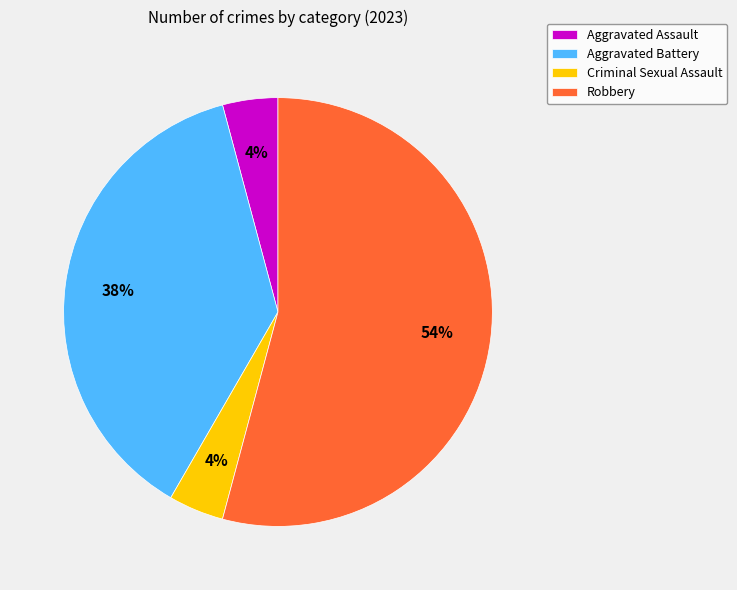

Is there any slice that represents more than half of the pie?

Yes